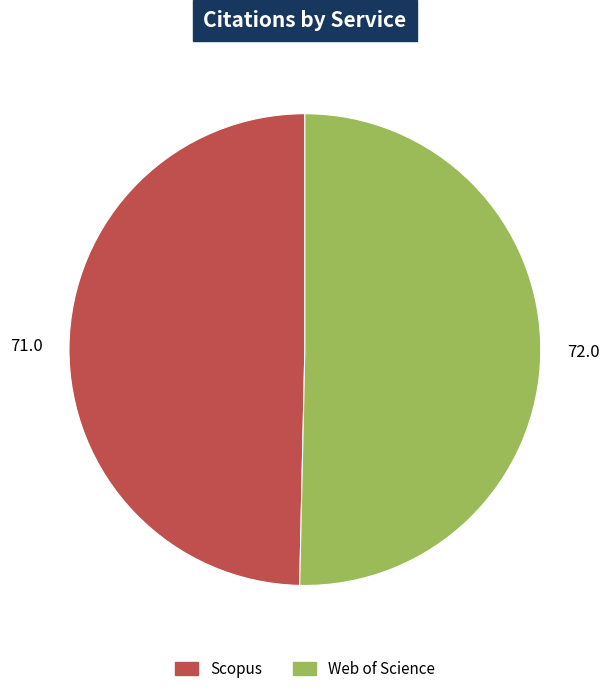

True or false: Web of Science accounts for 61% of the total.

False